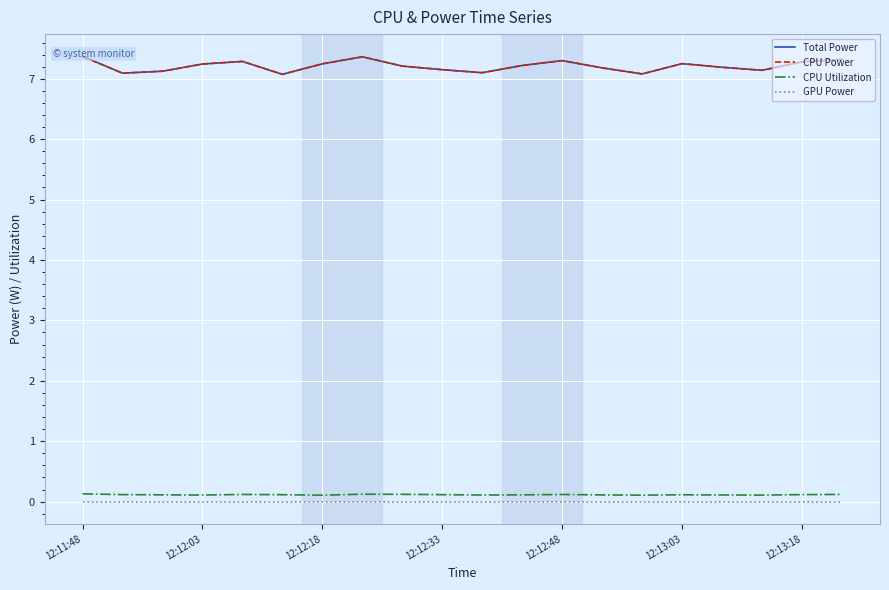

How many CPU Utilization values are between 0 and 1?

20